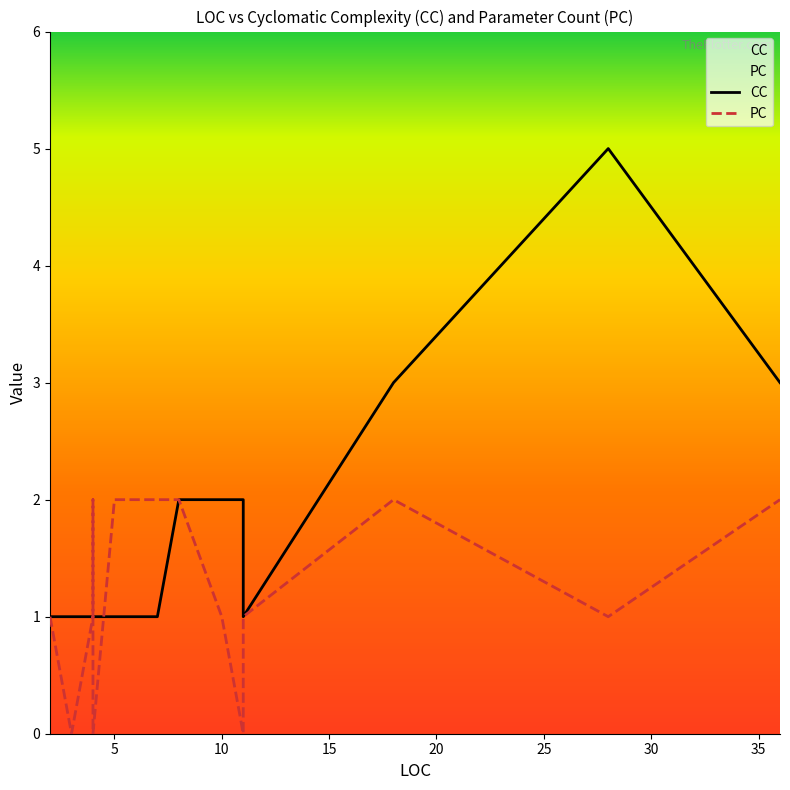

How many times do CC and PC cross each other?

4